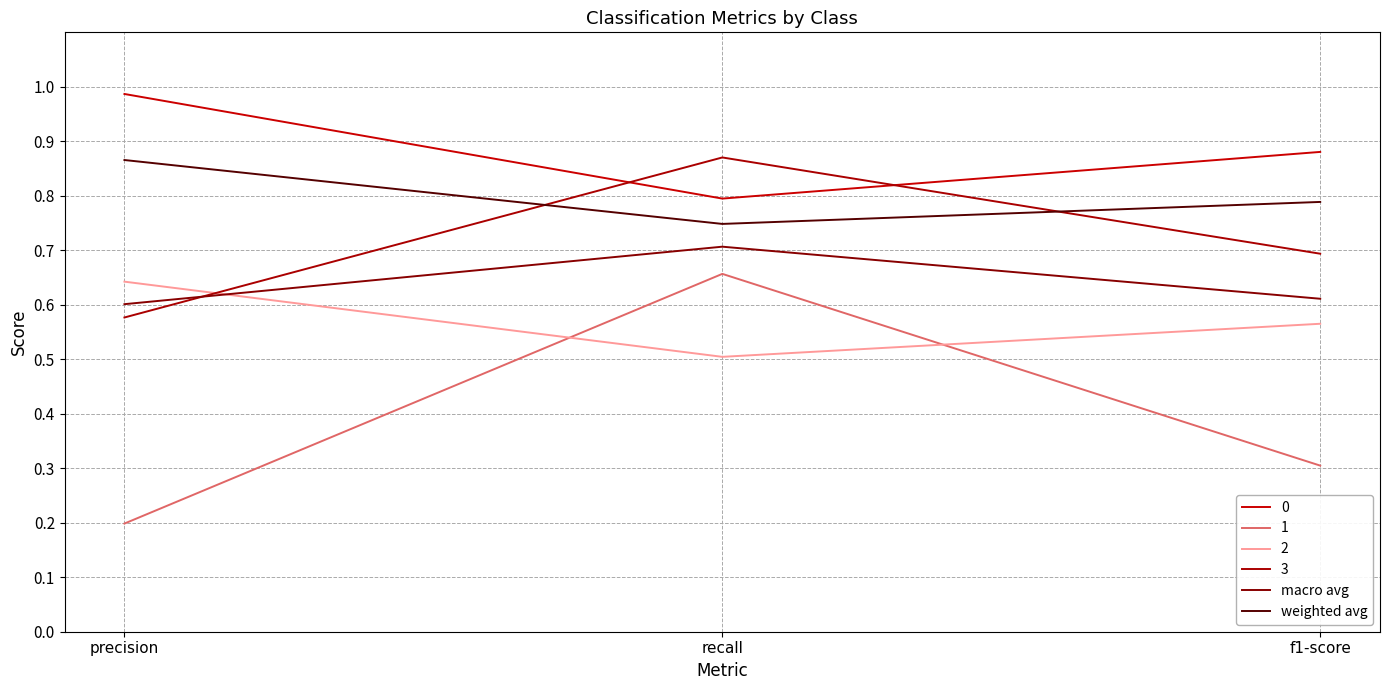

Which category has the lowest value in the macro avg series?

precision